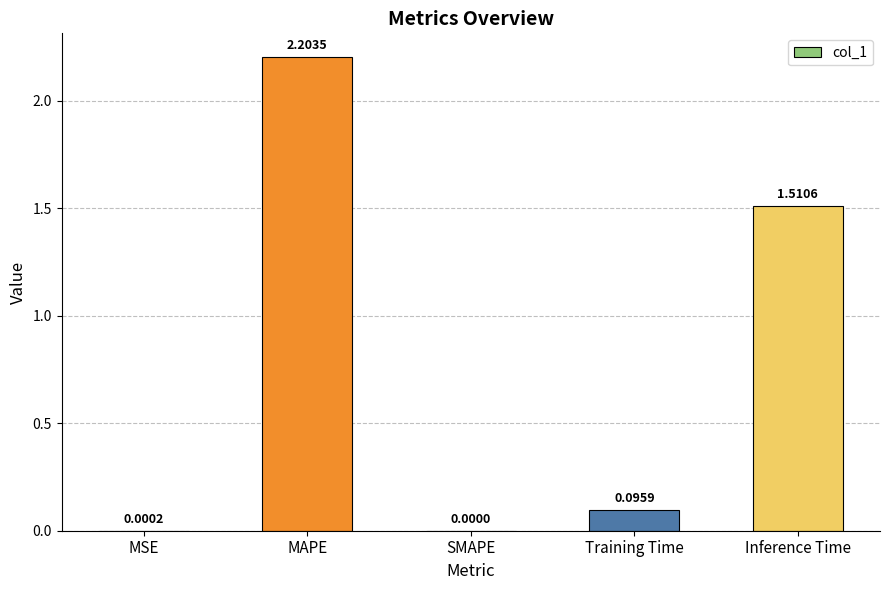

How many values are above zero?

4